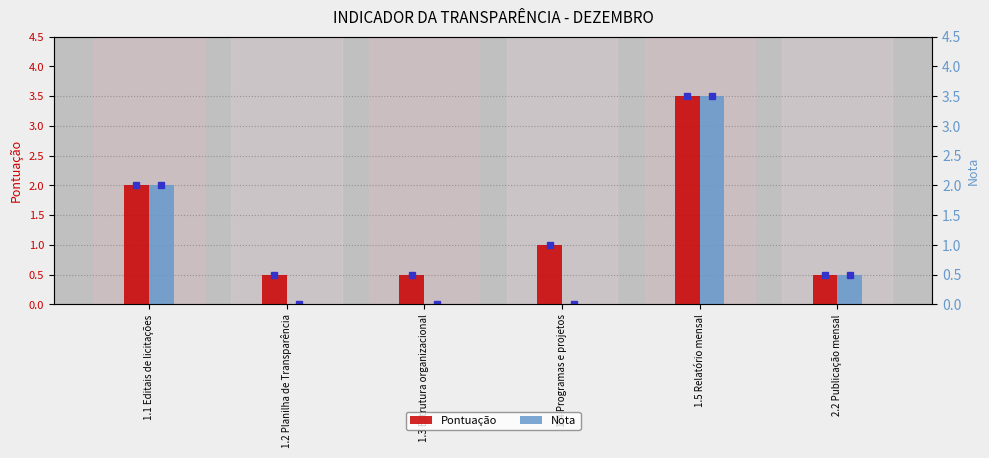

What is the value of the Pontuação bar at the 5th from the left?

3.5